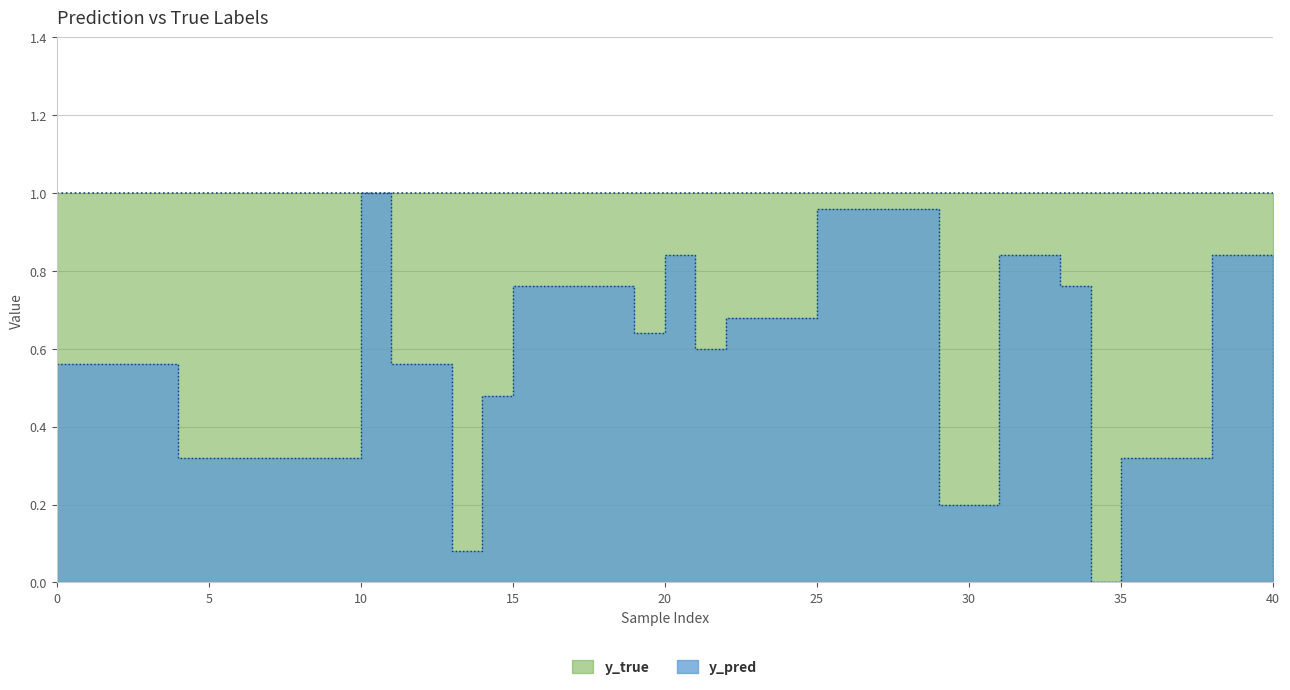

How many points are lower than both their immediate neighbors (excluding endpoints)?

5